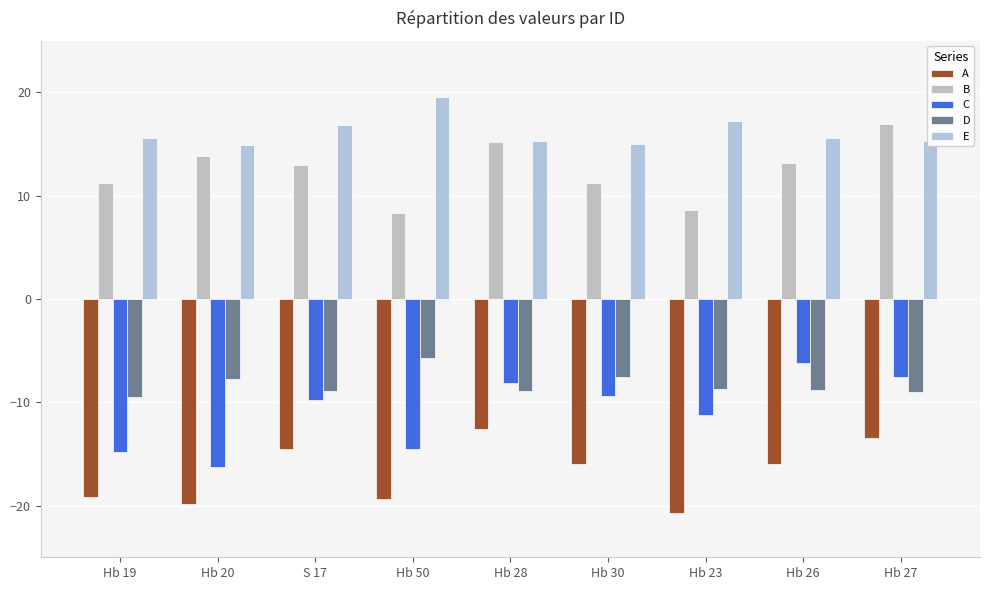

Rank the series by their maximum value, from highest to lowest.

E, B, D, C, A